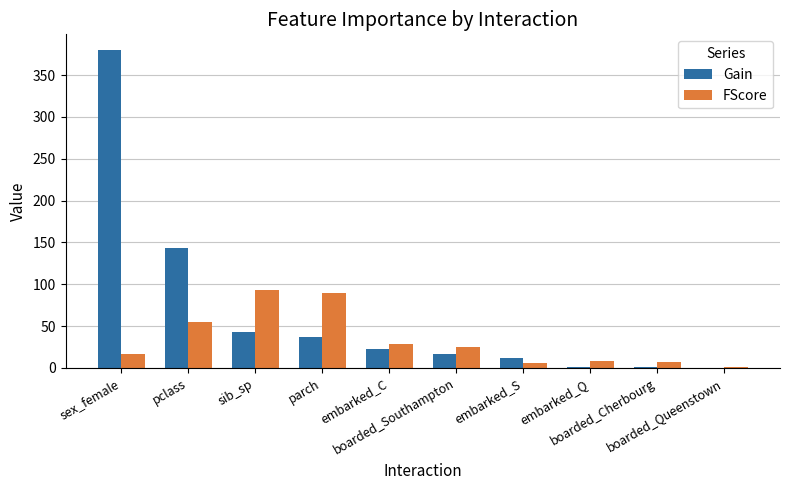

What is the average value of the FScore series?

32.9